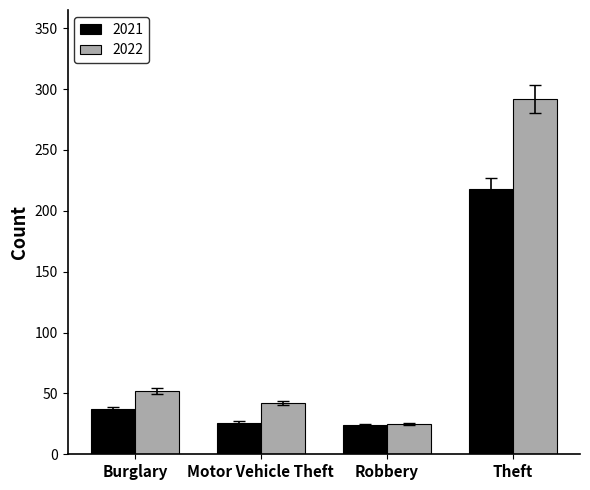

How many data points does each series have?

4